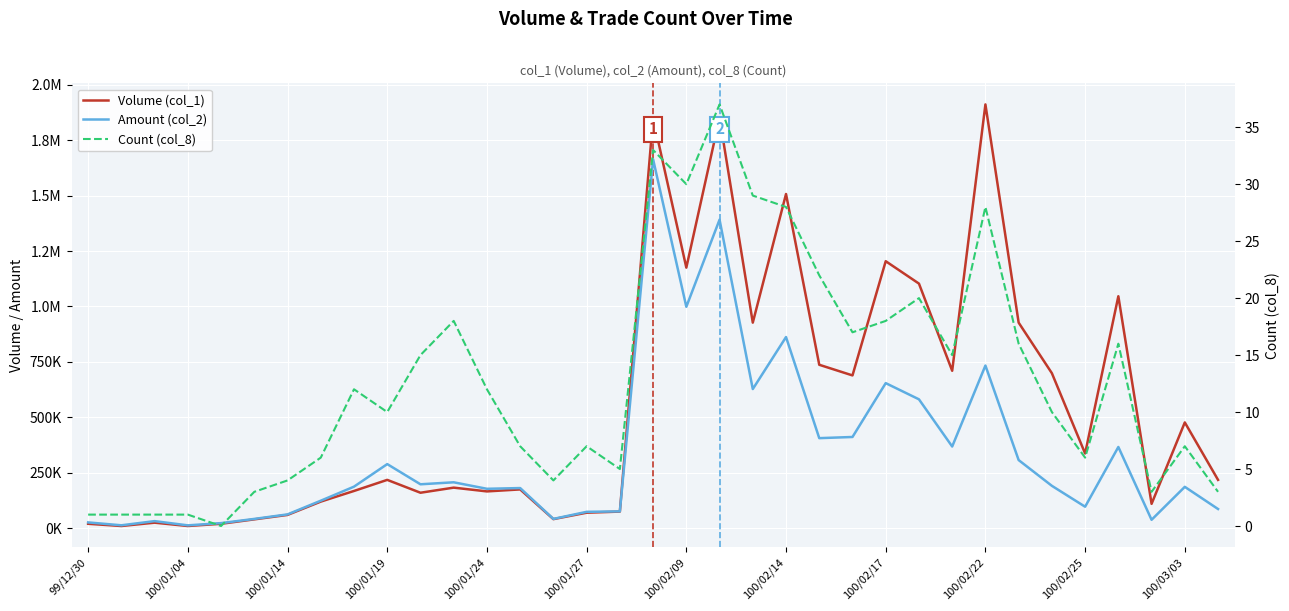

What are all the series names shown in the legend?

Volume (col_1), Amount (col_2), Count (col_8)